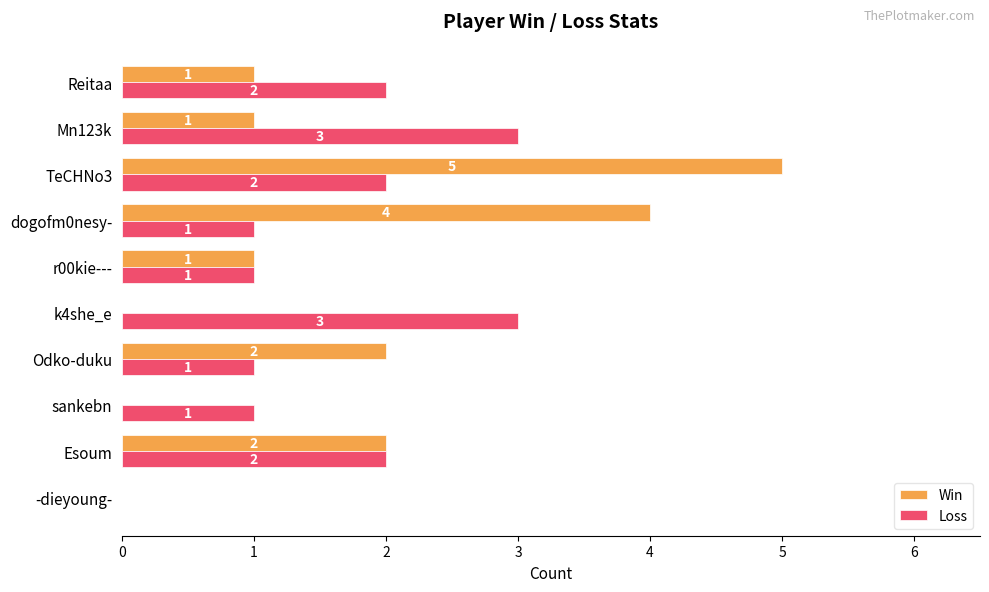

How many Loss values are between 1 and 2?

7